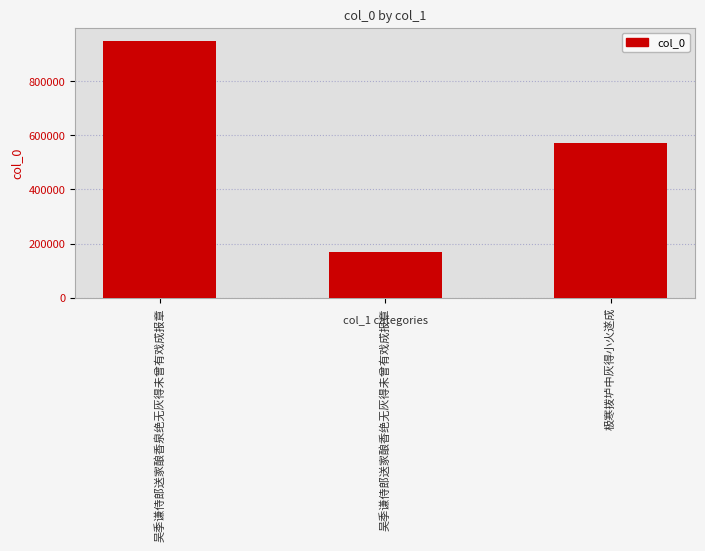

Reading right to left, extract all data points from this chart.

570563	168237	951016